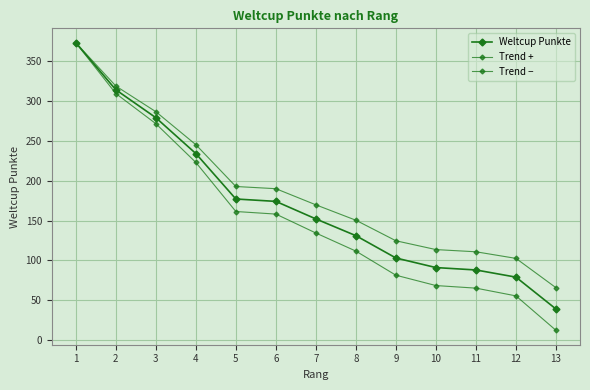

What is the minimum value shown in the chart?

12.3